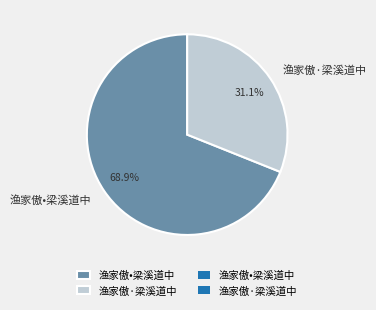

To the nearest percent, what portion does 渔家傲·梁溪道中 represent?

31%